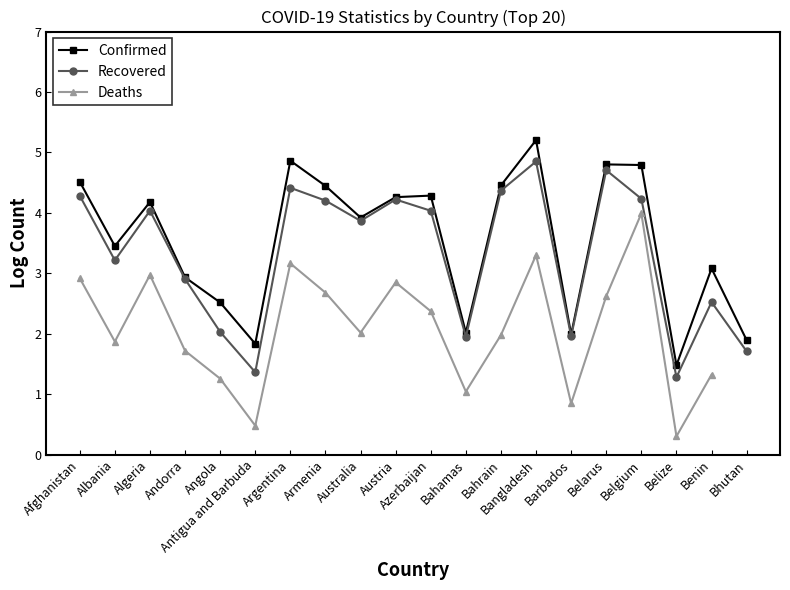

True or false: Confirmed and Deaths intersect in this chart.

False